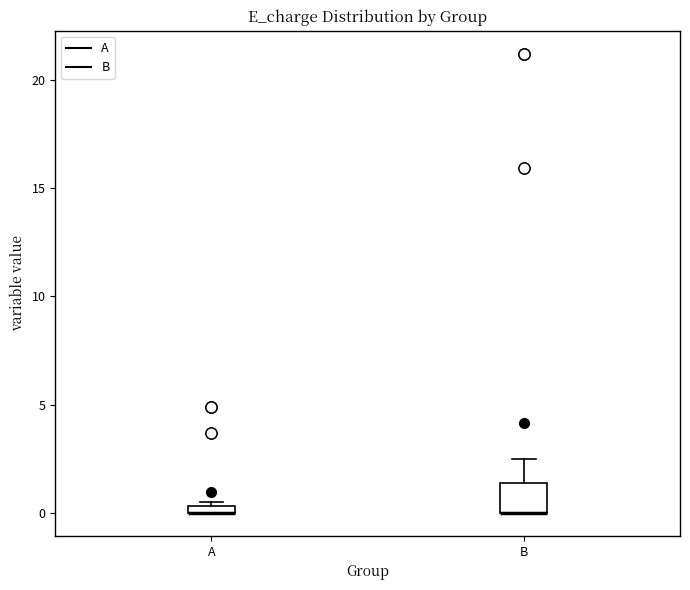

Which box is the tallest, from its lower edge to its upper edge?

B